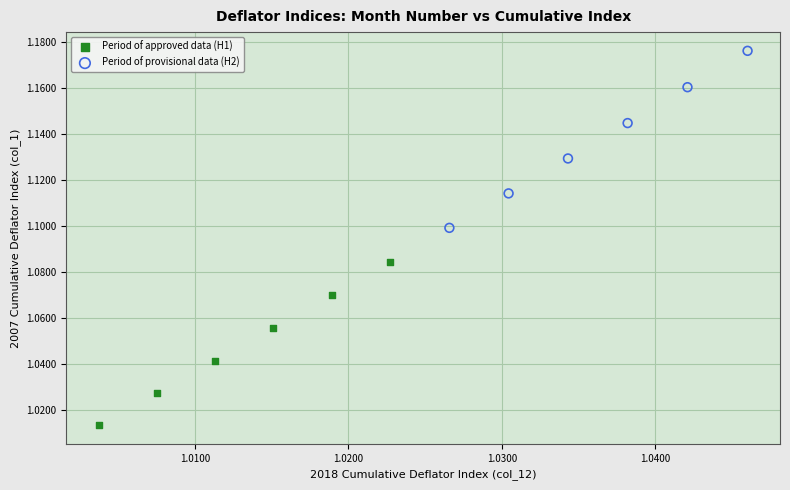

Which series has the widest spread of Y values?

Period of provisional data (H2)